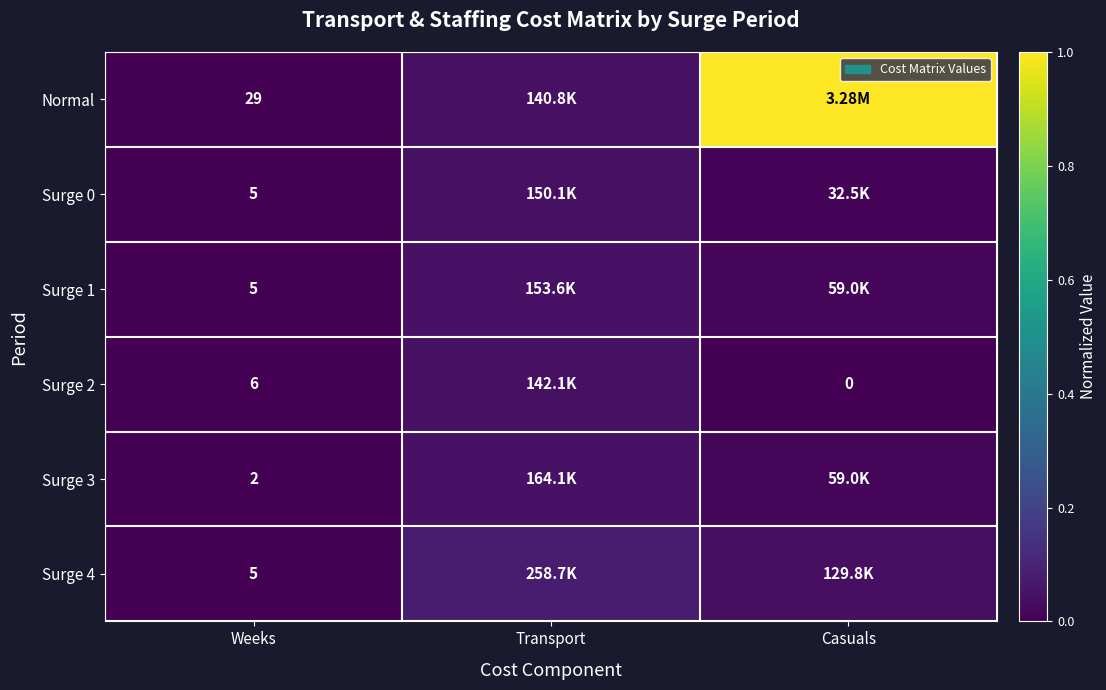

Which has a higher value, Casuals or Transport?

Casuals